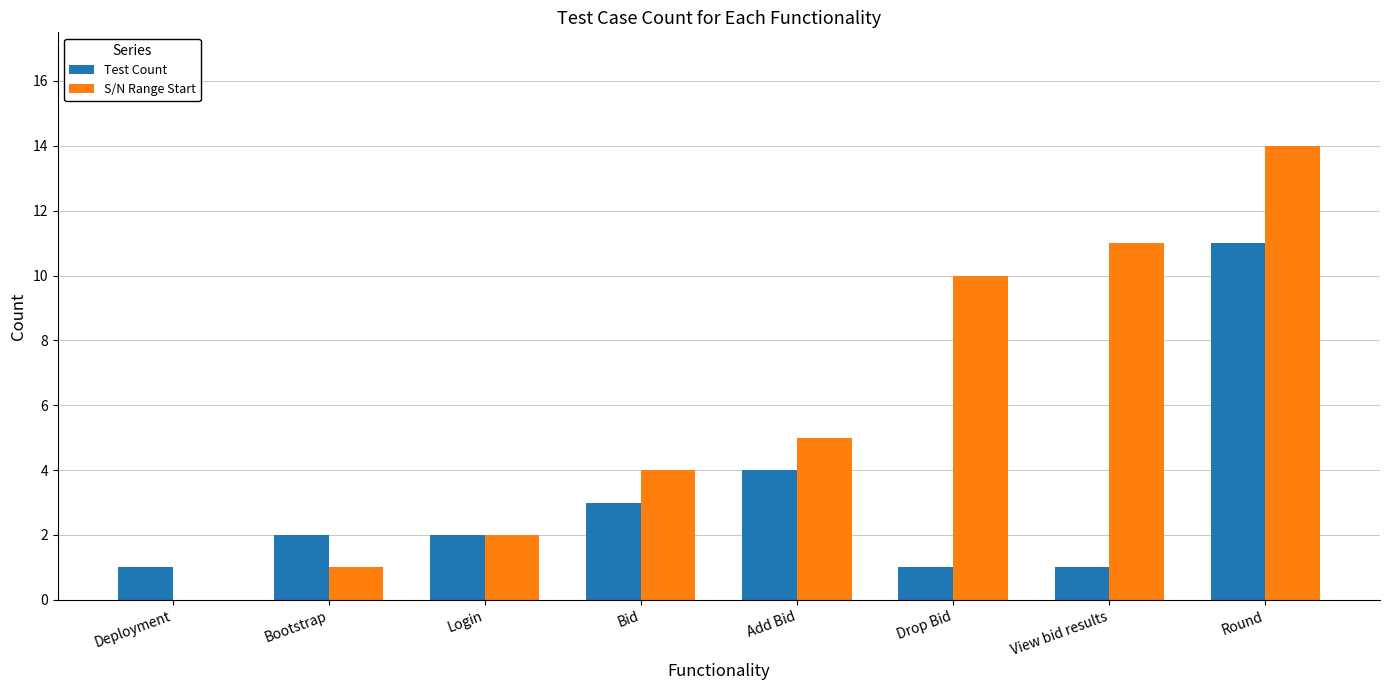

The value of S/N Range Start at Login is 2. True or false?

True